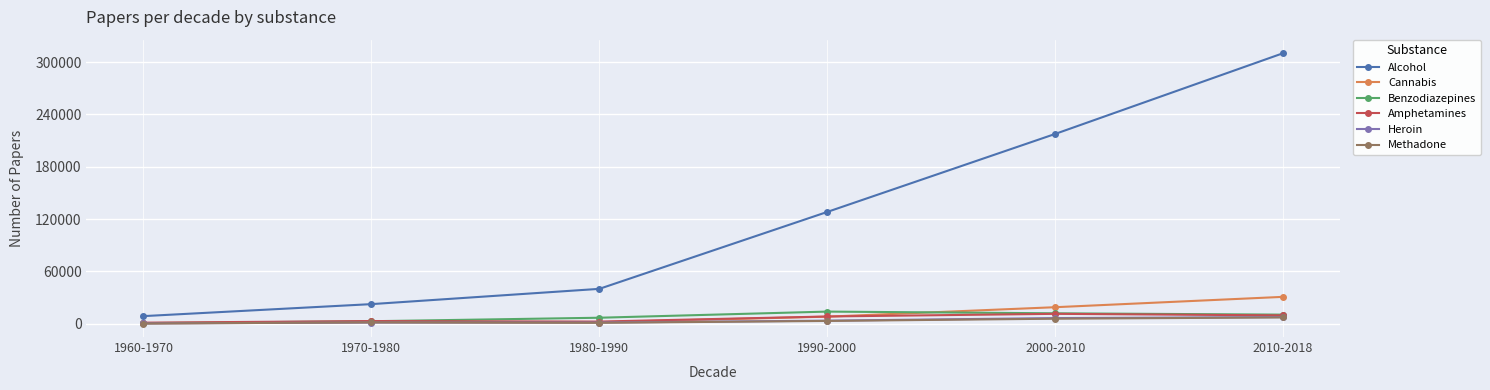

What is the value of the Methadone point at the 5th from the left?

5622